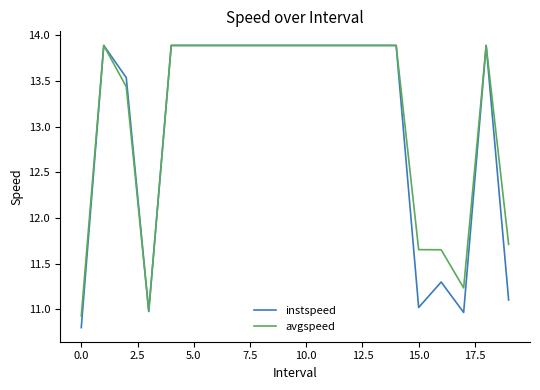

What is the maximum value for avgspeed?

13.9